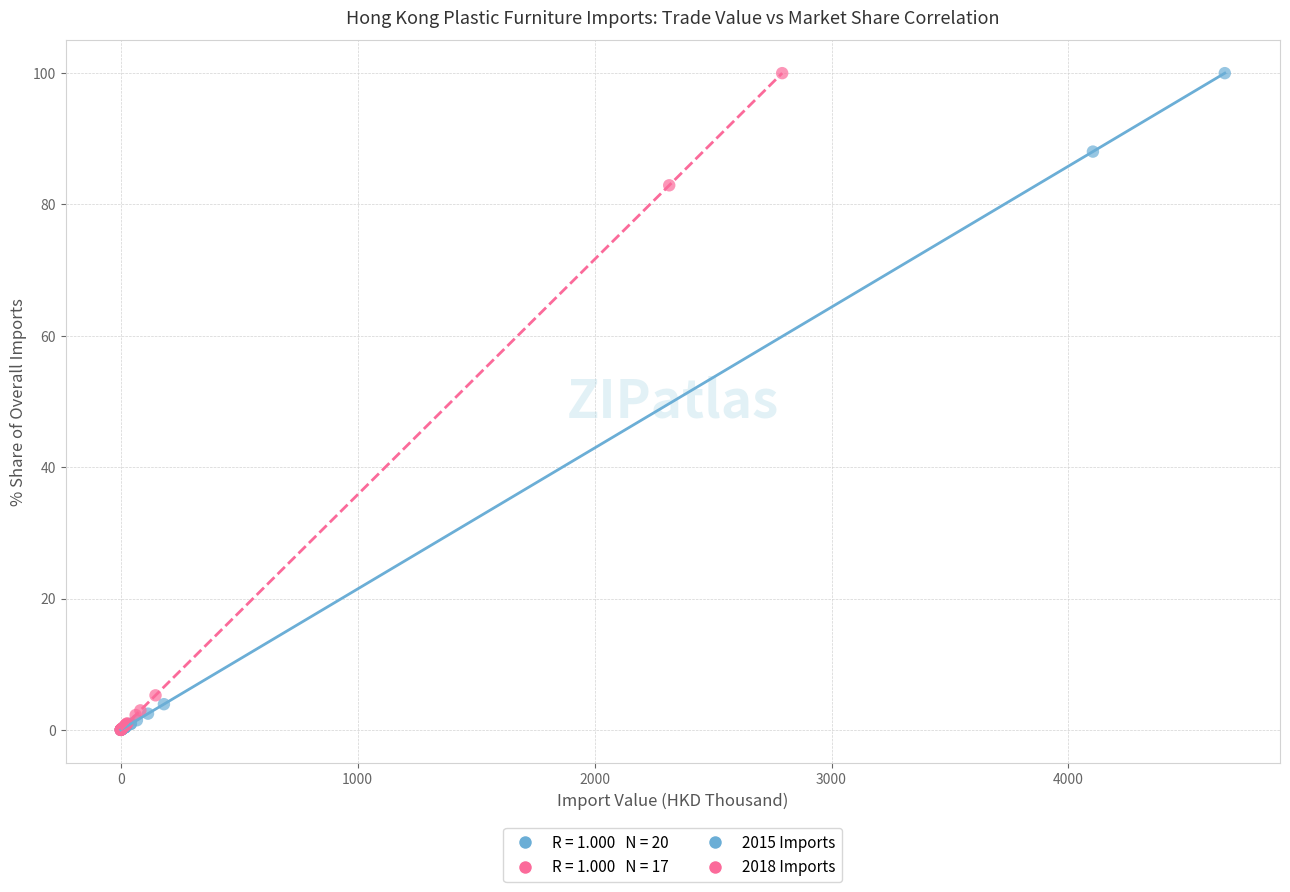

Which series has the widest spread of Y values?

2018 Imports